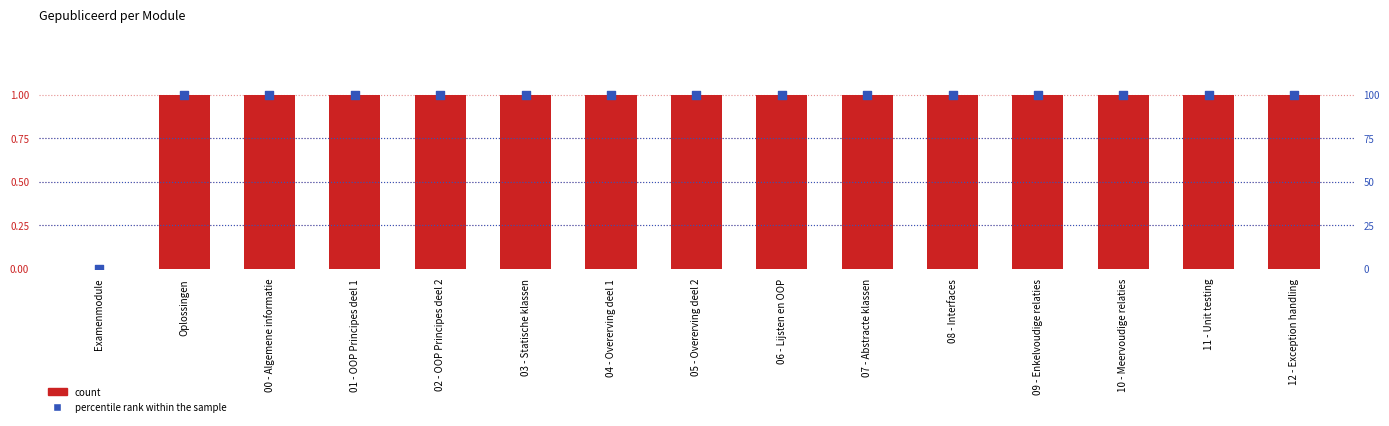

At which category is the sum across all series the highest?

Oplossingen